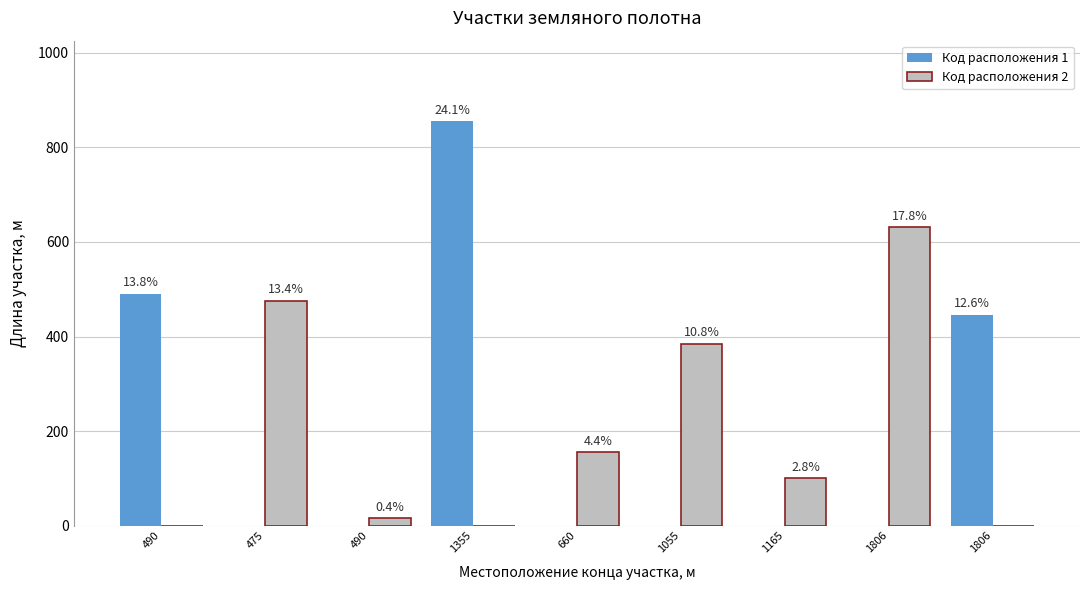

Which series has the largest range (max minus min)?

Код расположения 1